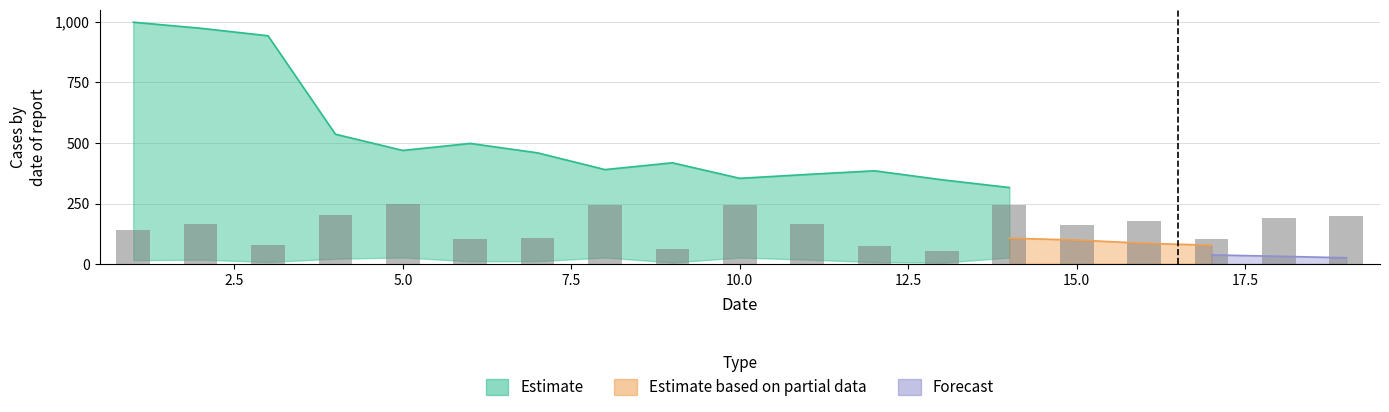

What is the difference between the highest and lowest values at 17?

48